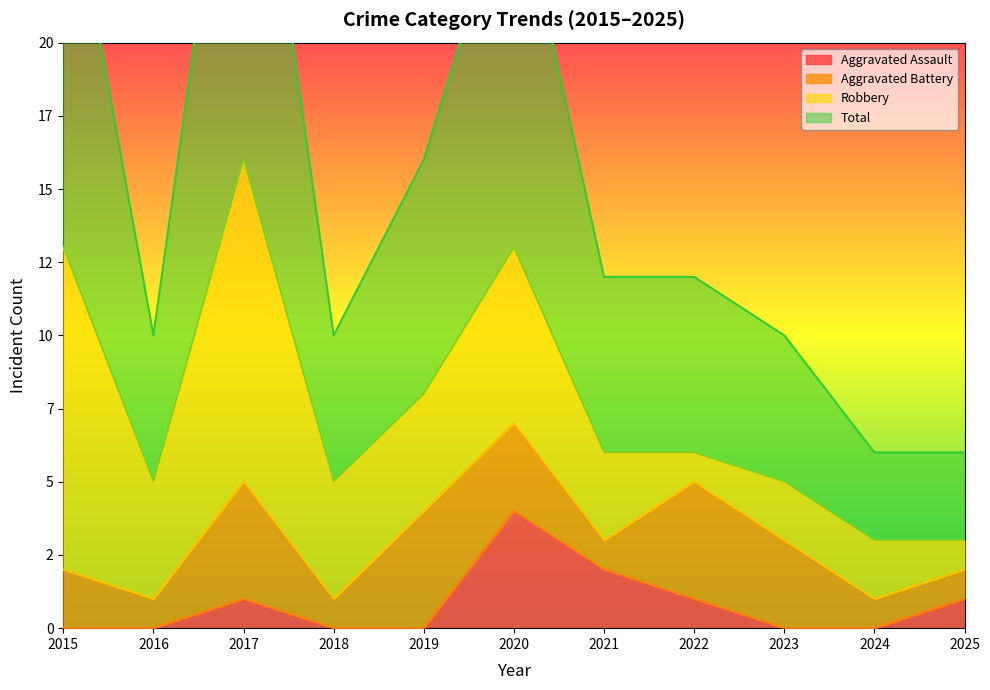

How many Aggravated Assault values are between 0 and 1?

9